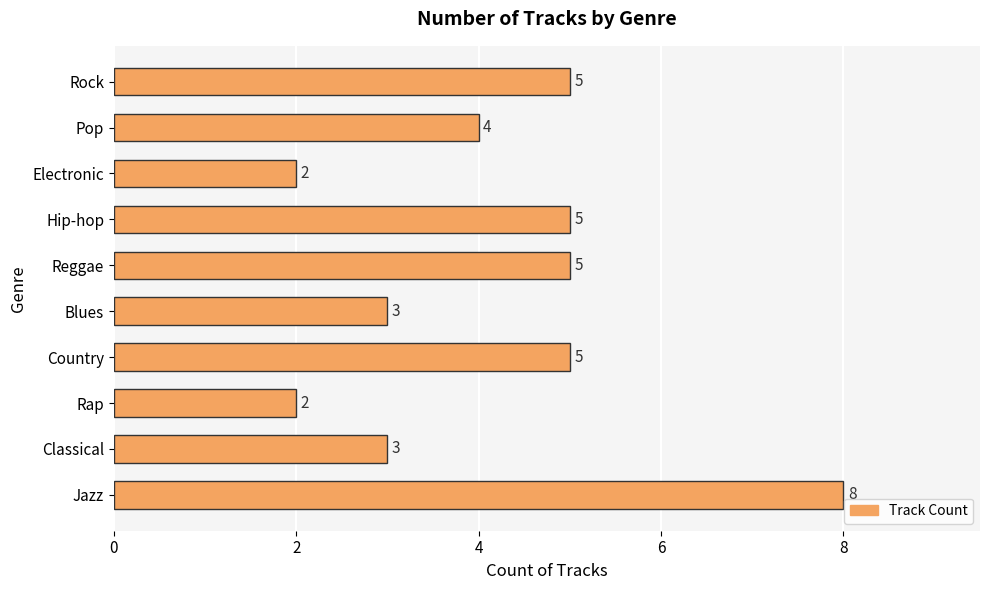

What is the maximum value shown in the chart?

8